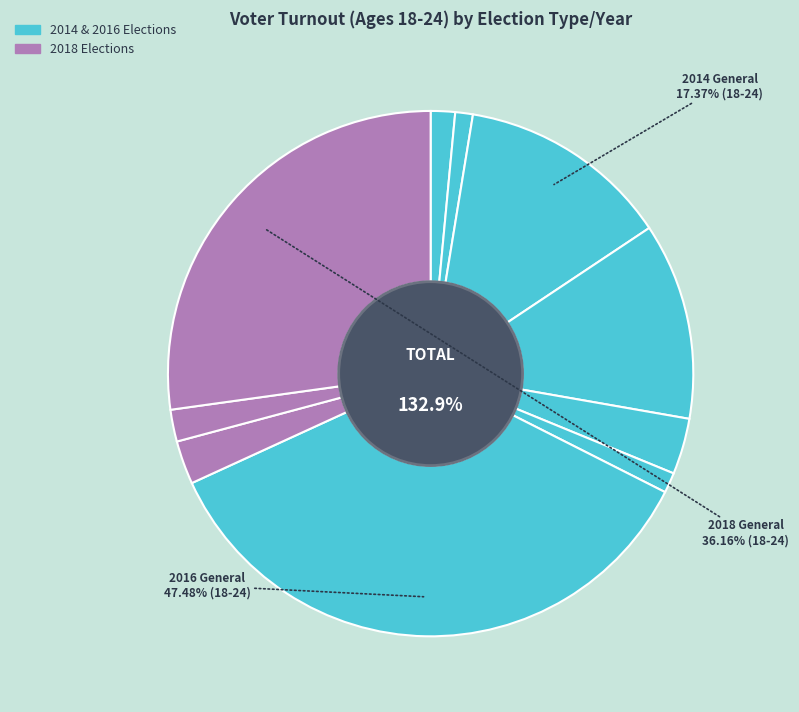

What is the ratio of the value at 2014 General to the value at 2018 Primary?

4.9